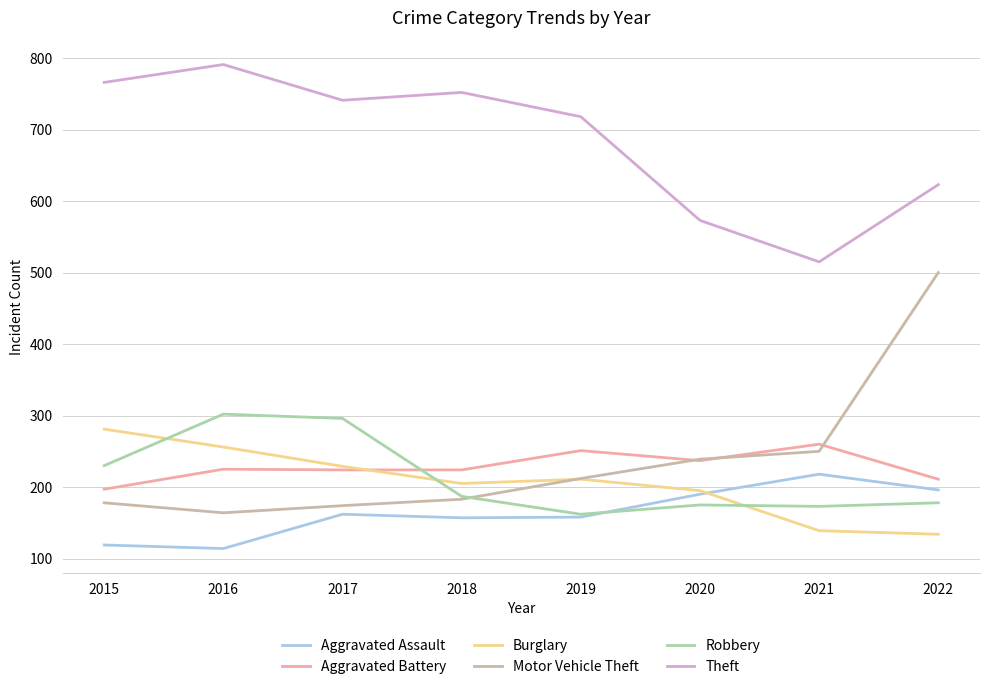

What is the difference between the highest and lowest values at 2020?

398